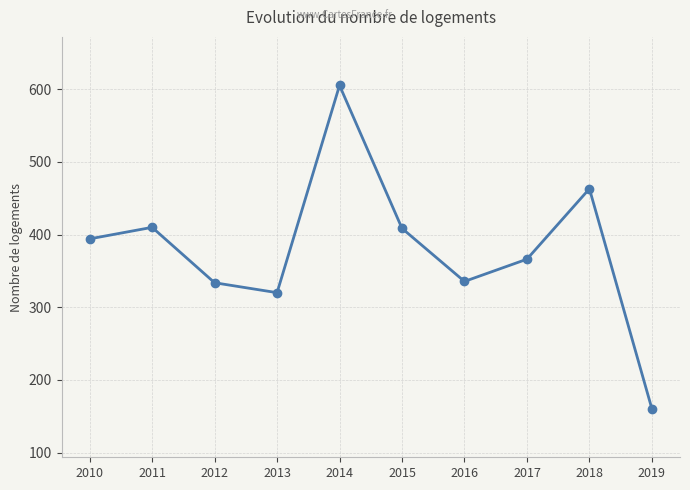

The chart shows a value of 718.2 at 2018. True or false?

False